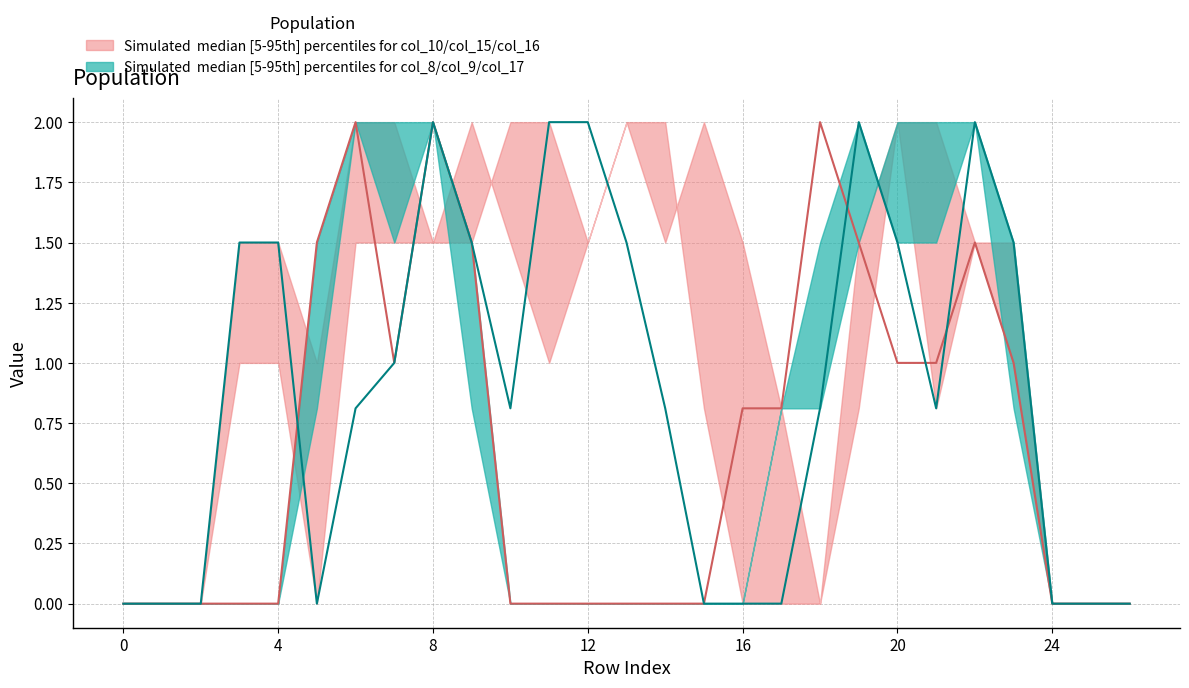

What is the sum of all col_10 values?

17.6